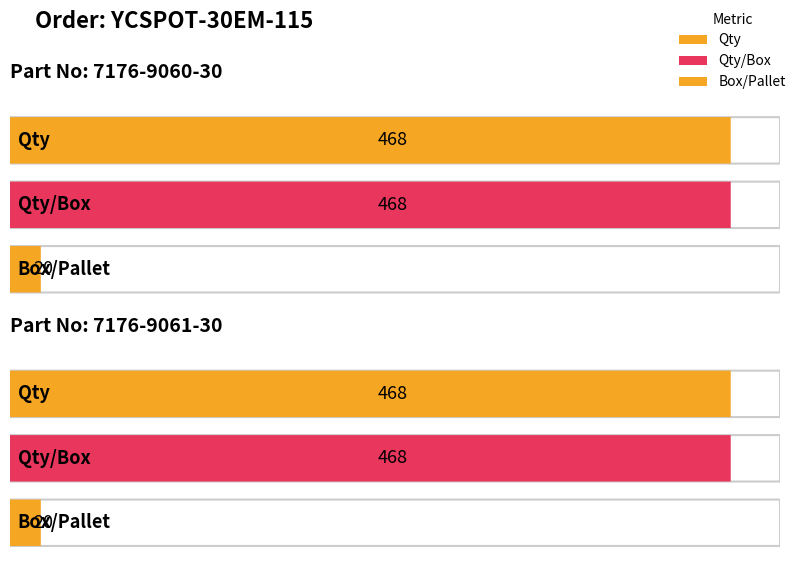

What is the maximum value shown in the chart?

468